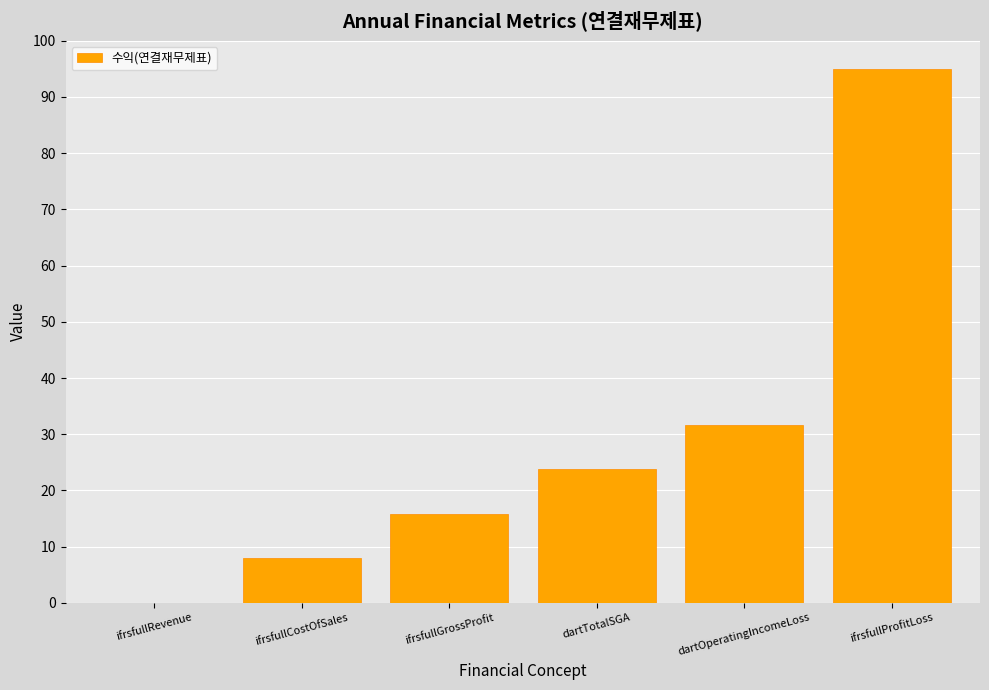

The value at dartOperatingIncomeLoss is 31.7. True or false?

True